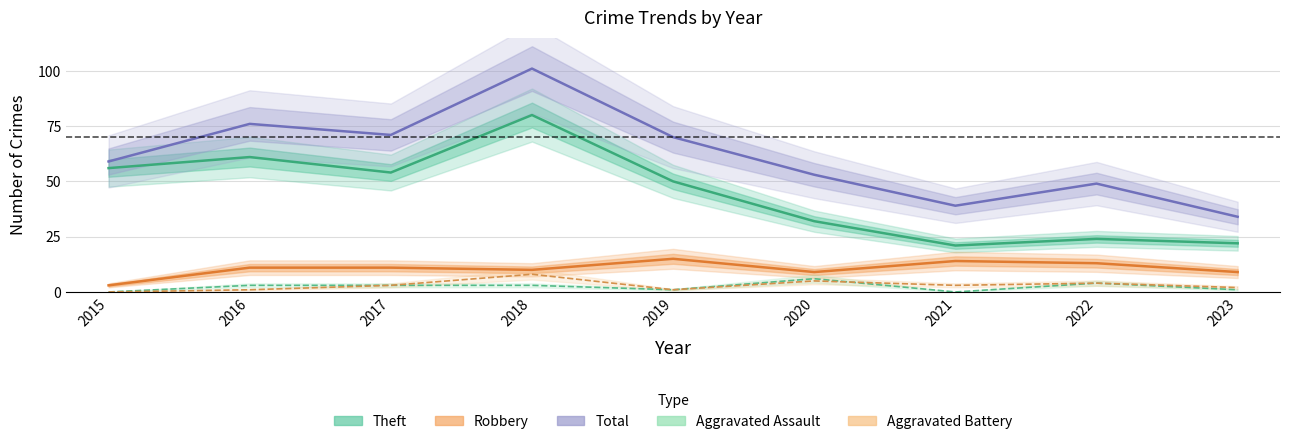

How many values in the Total series exceed 59?

4